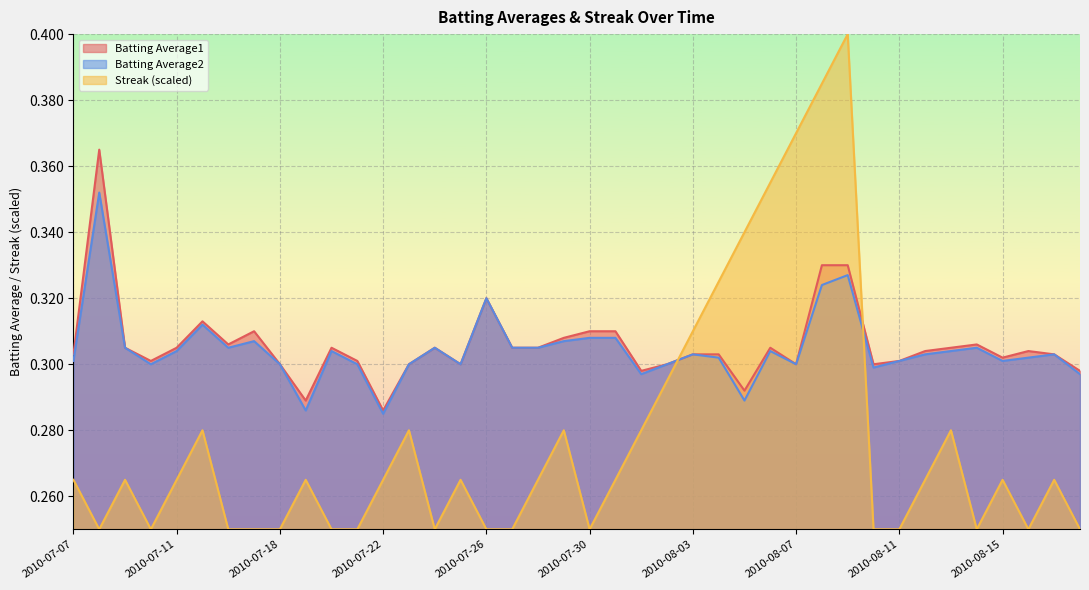

What is the label of the 28th point from the right?

2010-07-22